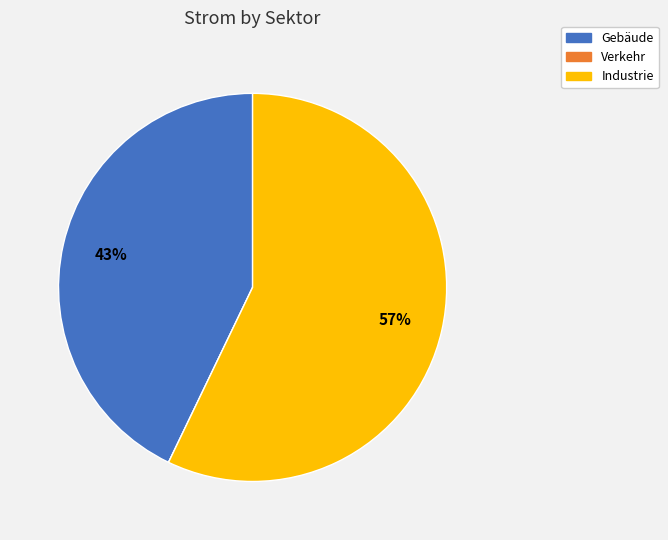

To the nearest percent, what is the difference between the largest and smallest slice percentages?

57%